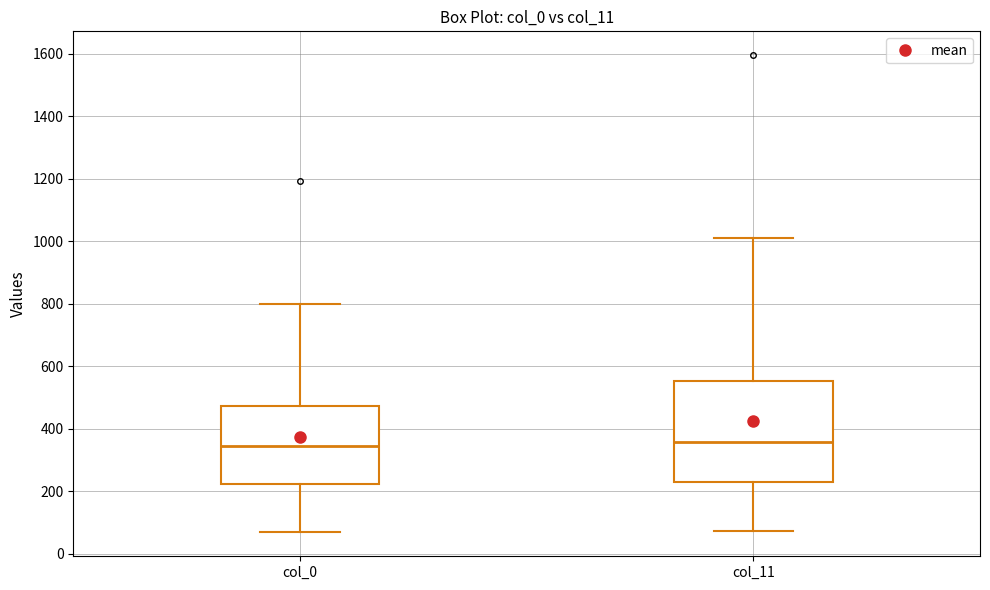

Comparing the boxes themselves (not the whiskers), which one is the tallest?

col_11